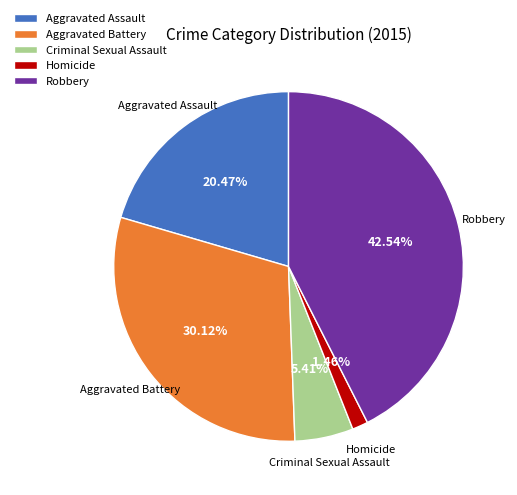

What percentage is the Aggravated Battery slice, to the nearest percent?

30%